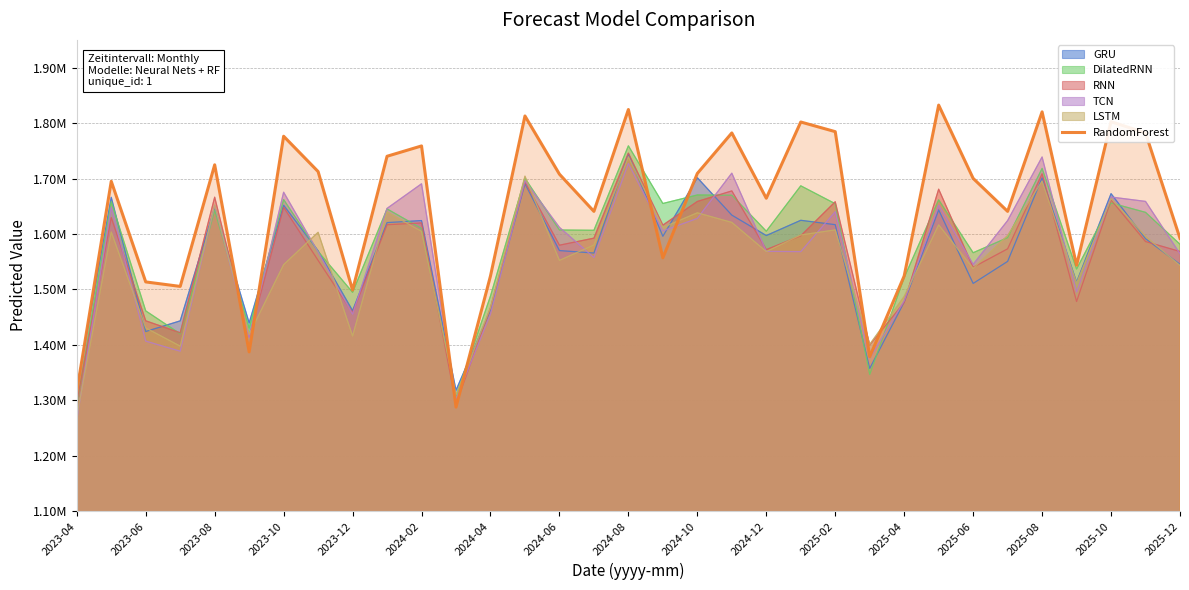

What is the greatest value displayed?

1832427.5